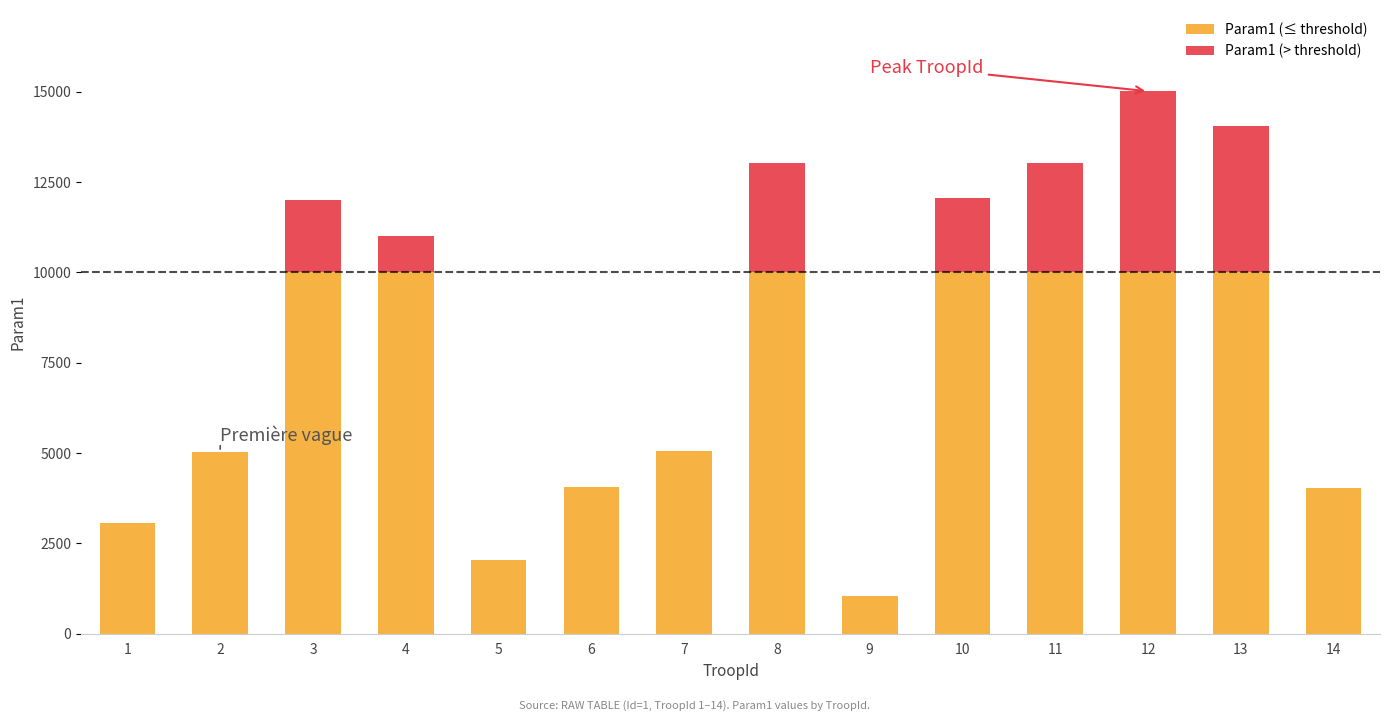

True or false: the data shows 5030 at 2.

True